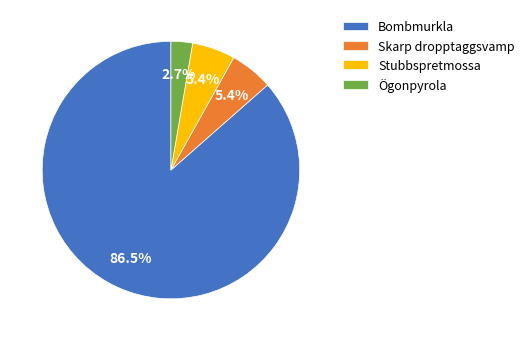

How much of the chart is everything except Stubbspretmossa?

94.6%